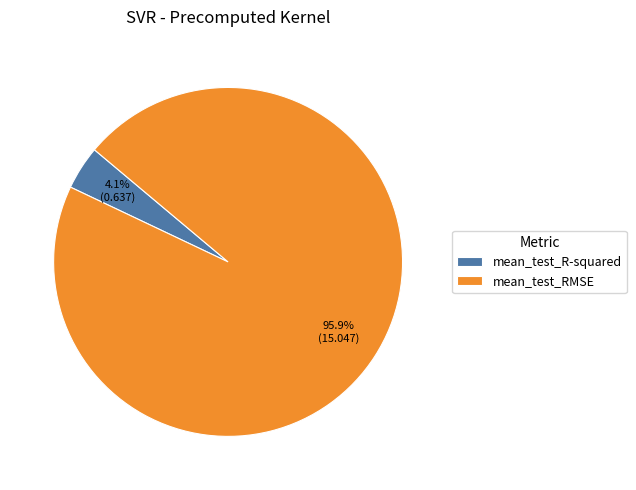

To the nearest percent, what portion does mean_test_R-squared represent?

4%